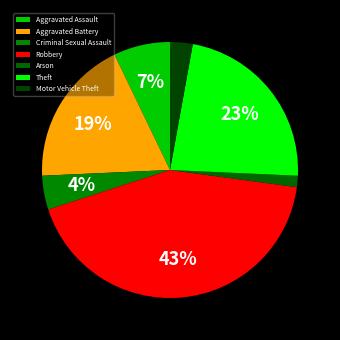

To the nearest percent, what portion does Aggravated Assault represent?

7%